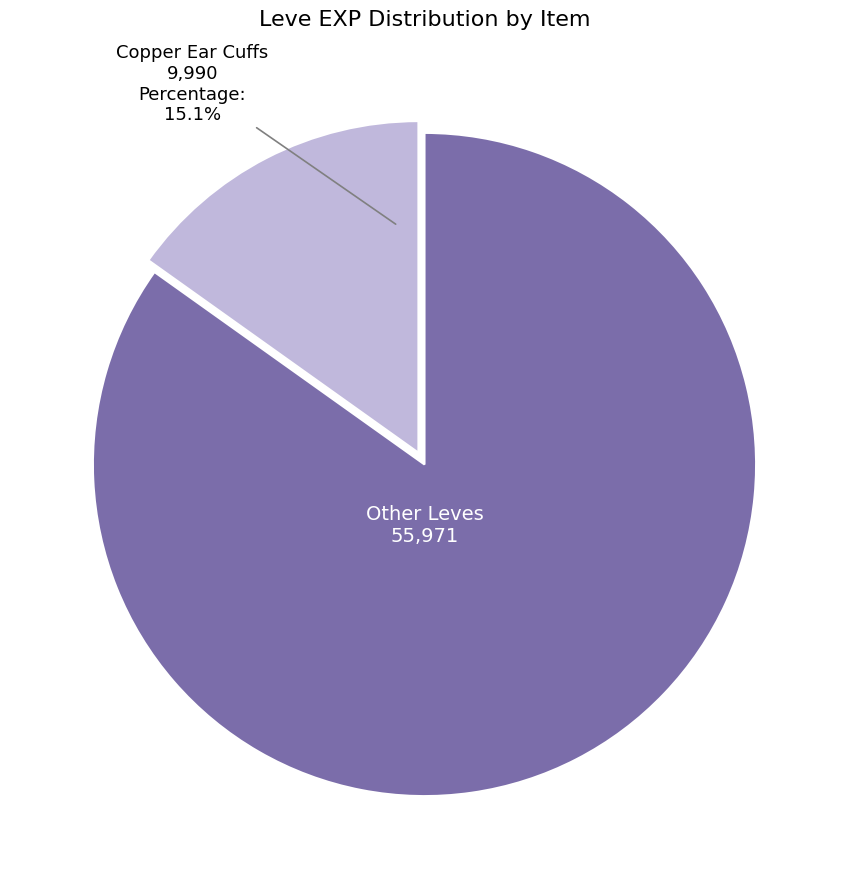

Is there any slice that represents more than half of the pie?

Yes